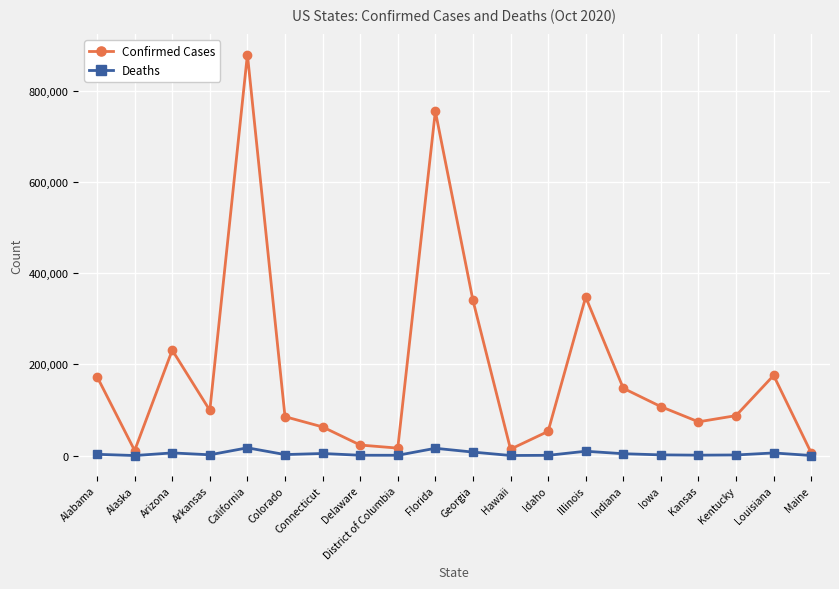

Rank the series by their average value, from highest to lowest.

Confirmed Cases, Deaths